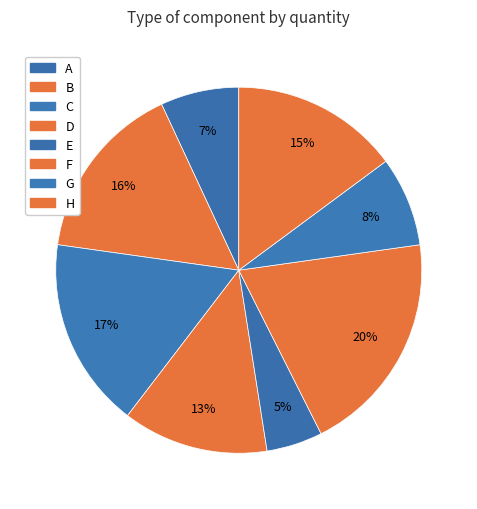

What is the largest slice in the pie chart?

F